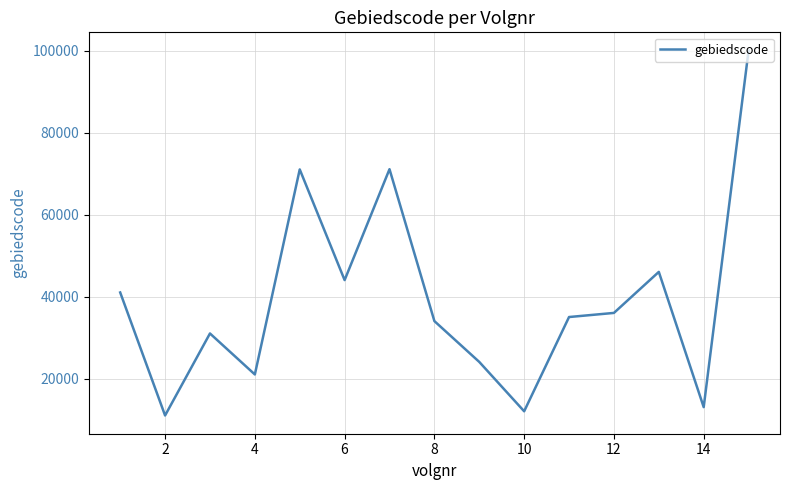

What is the minimum value shown in the chart?

11002